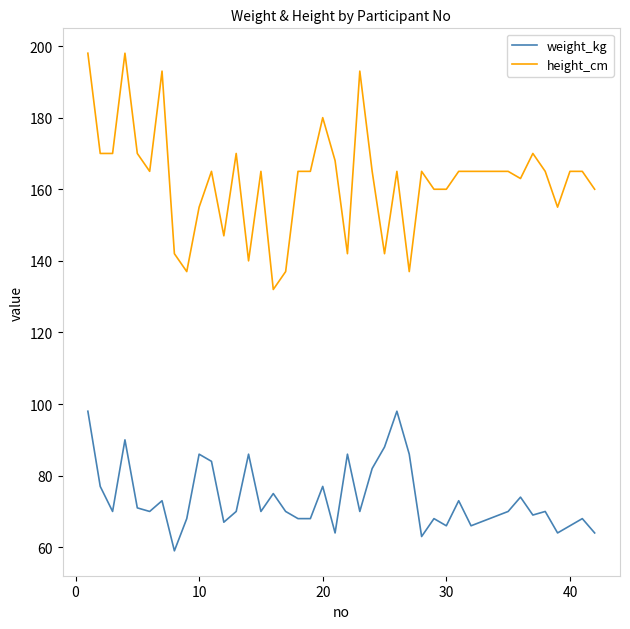

What are all the series names shown in the legend?

weight_kg, height_cm